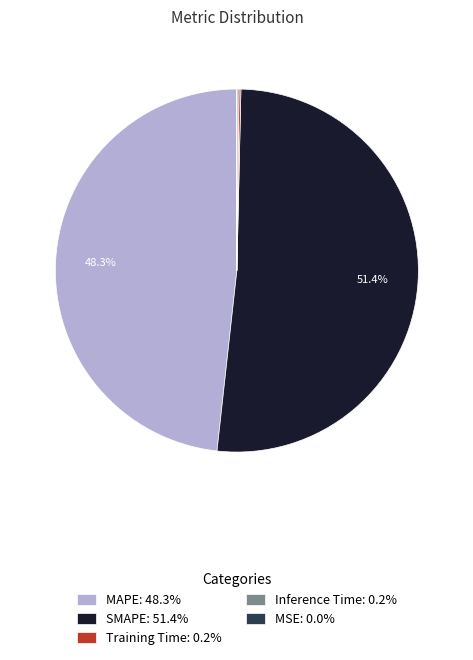

Which category has the biggest portion of the pie?

SMAPE